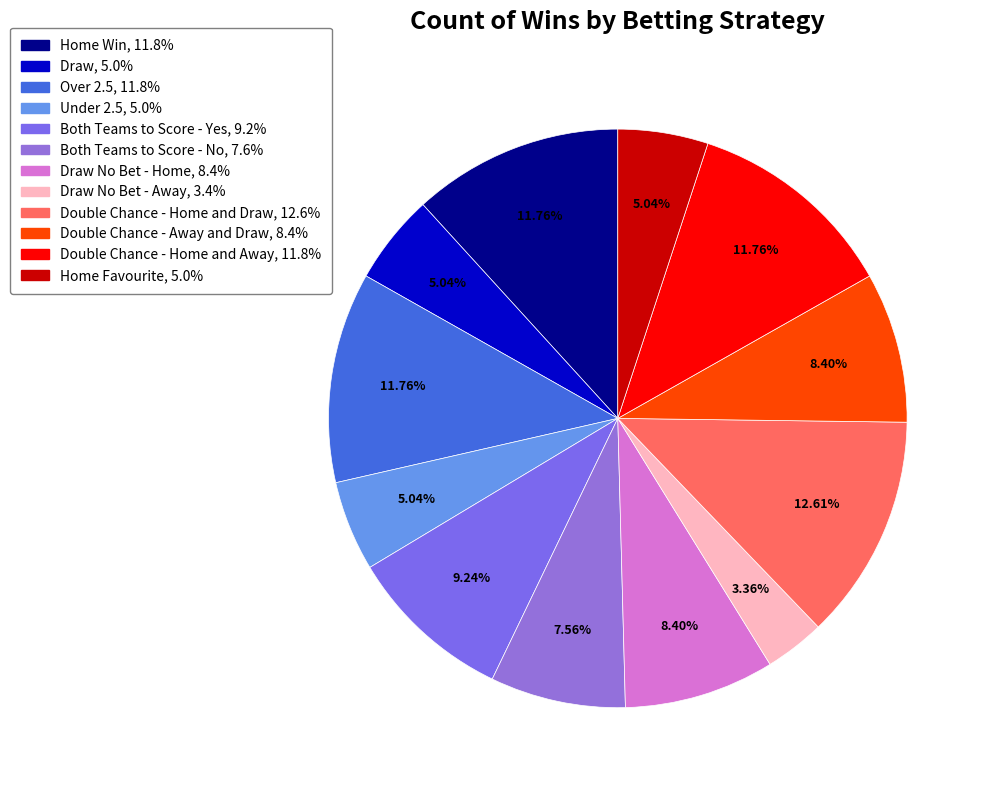

To the nearest percent, what is the average slice percentage?

8%